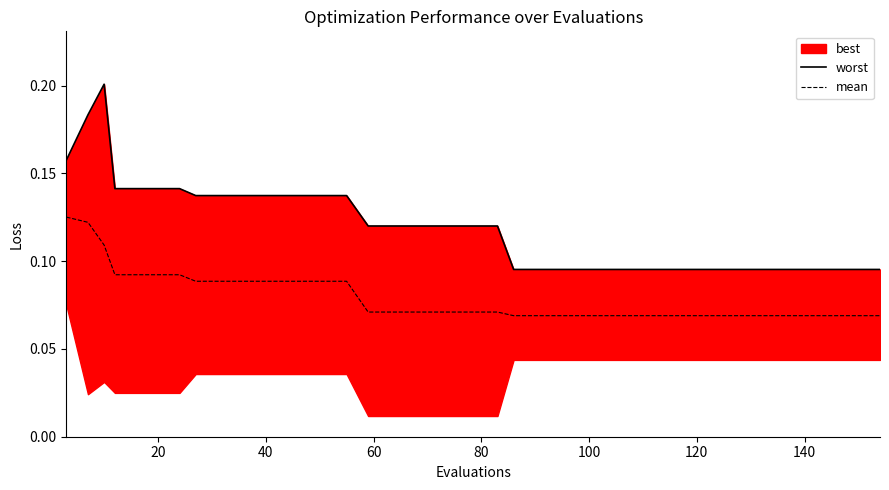

True or false: worst has more than 2 interior local peaks.

False